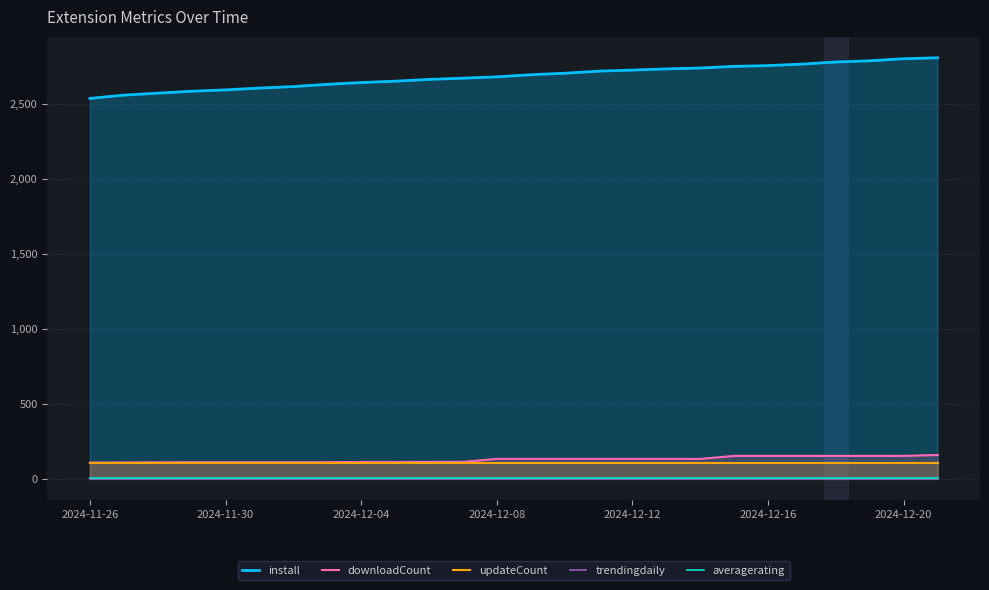

At which label does install reach its minimum?

2024-11-26